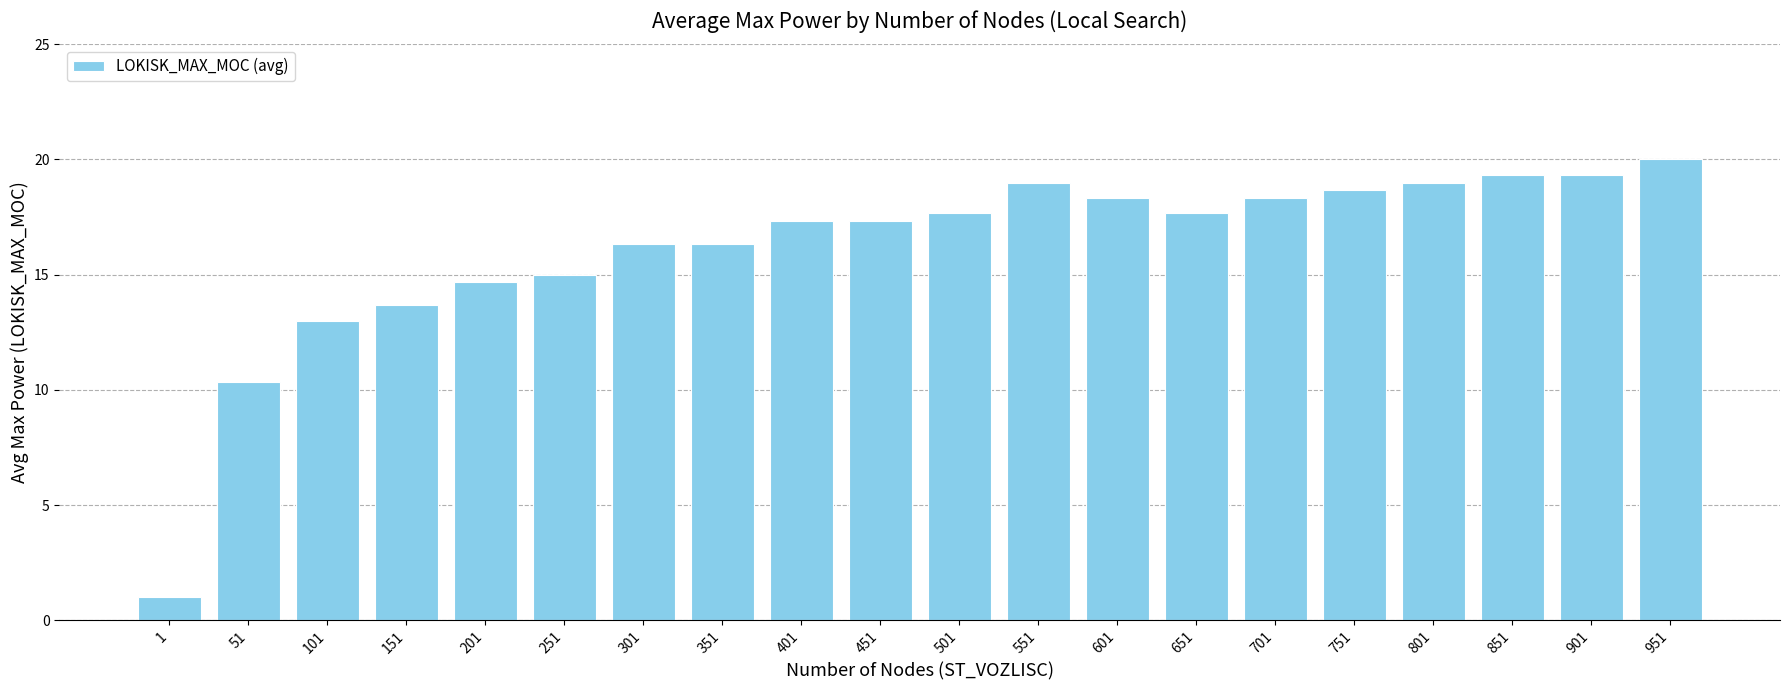

Reading right to left, list all the values displayed in this chart.

951=20.0	901=19.3	851=19.3	801=19.0	751=18.7	701=18.3	651=17.7	601=18.3	551=19.0	501=17.7	451=17.3	401=17.3	351=16.3	301=16.3	251=15.0	201=14.7	151=13.7	101=13.0	51=10.3	1=1.0